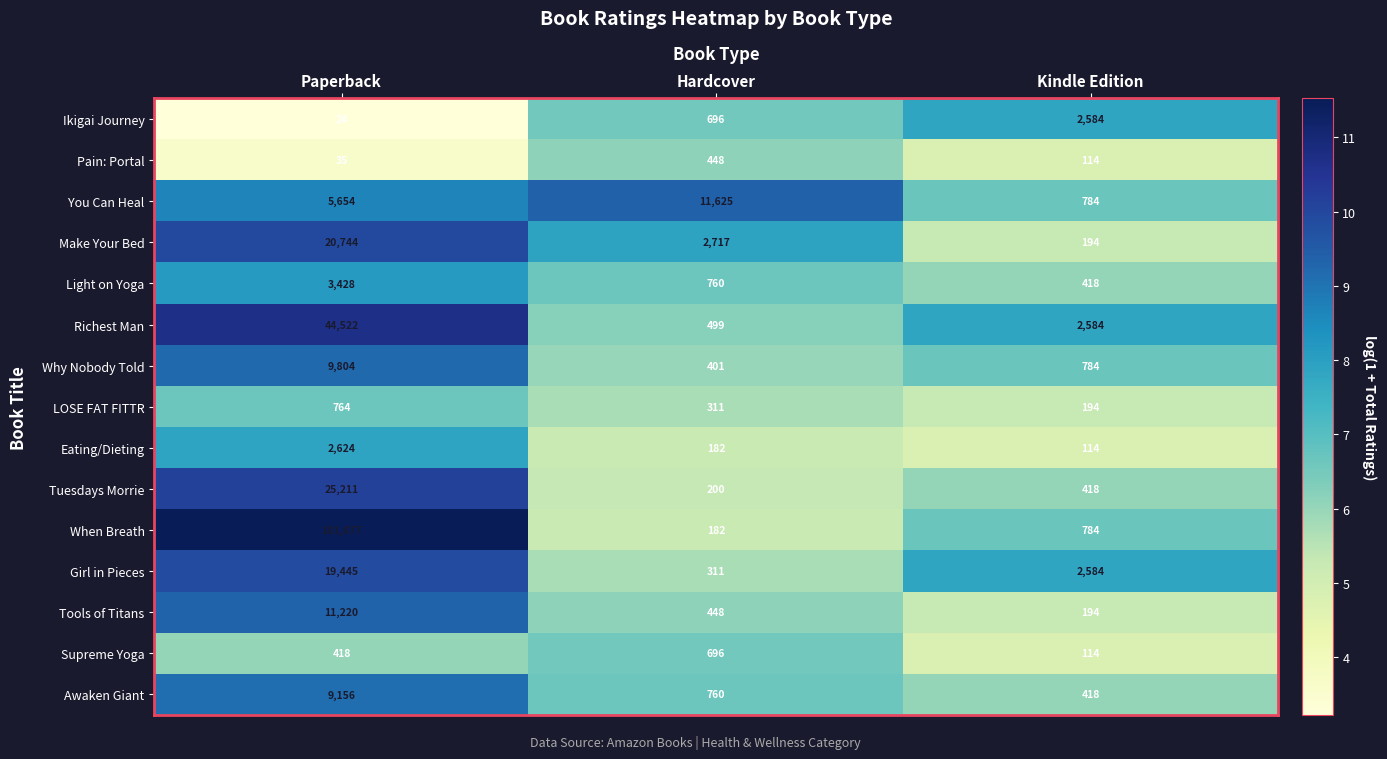

What is the total value across all series at Hardcover?

20236